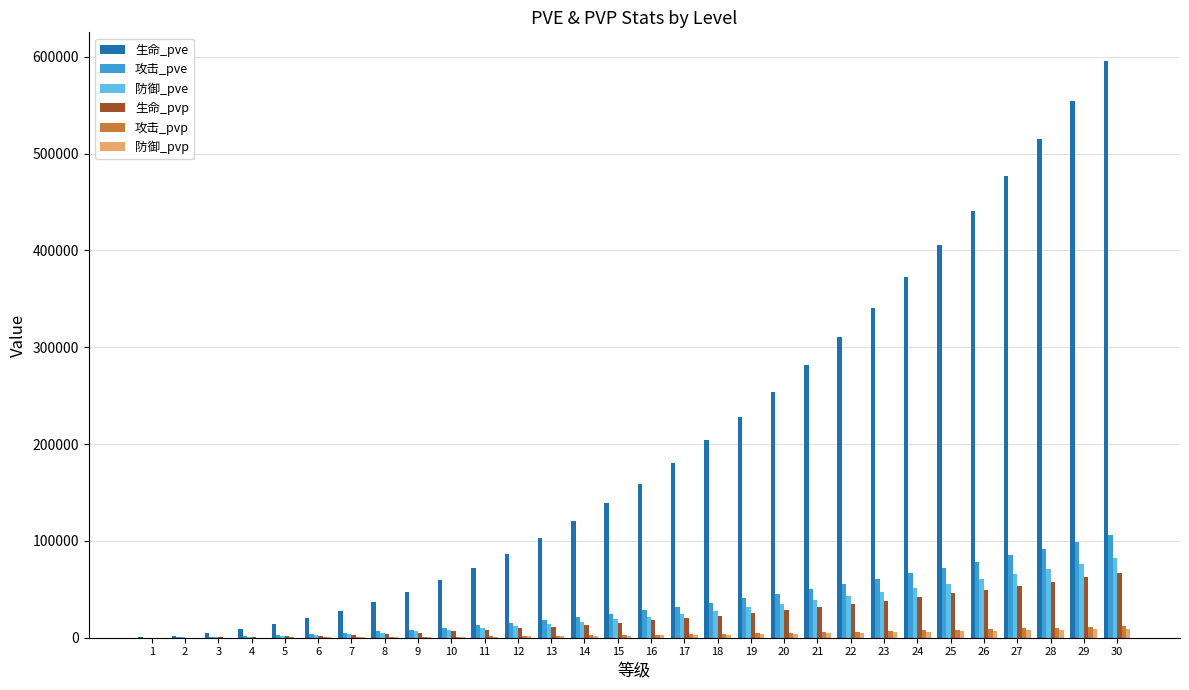

Are the bars grouped side by side (vs. stacked)?

Yes